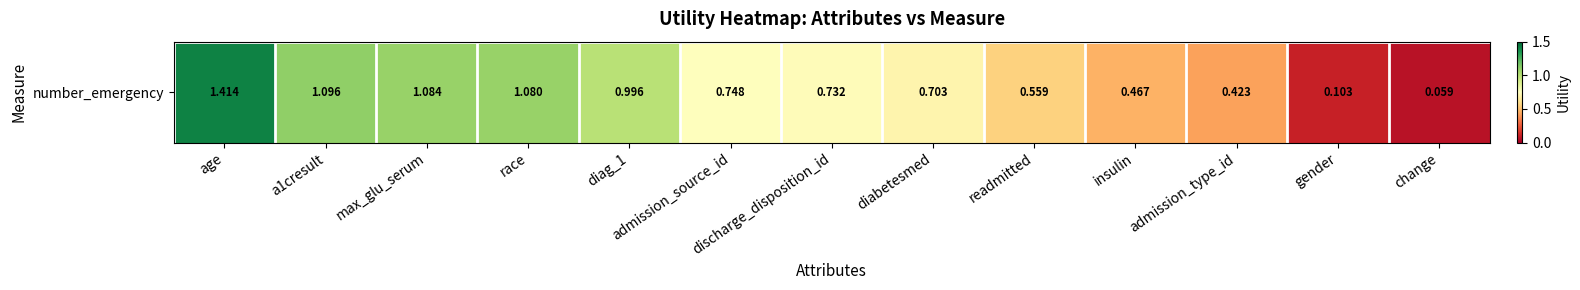

The value at diabetesmed is 0.7. True or false?

True